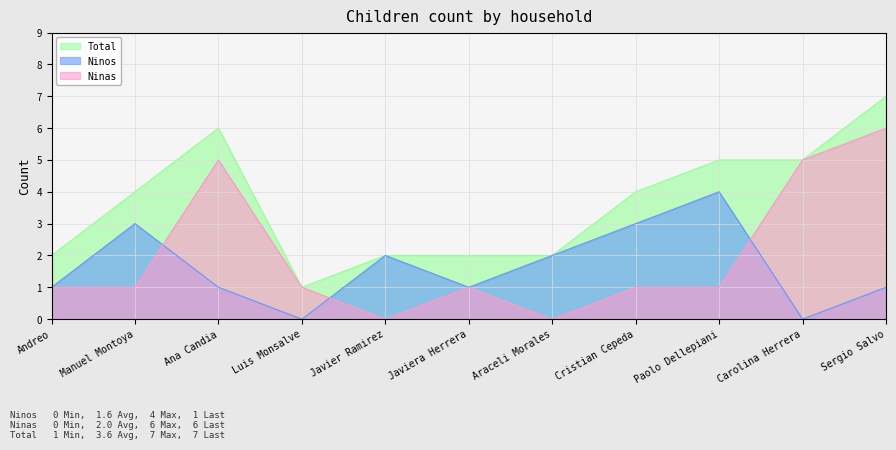

True or false: Total and Ninos intersect in this chart.

False